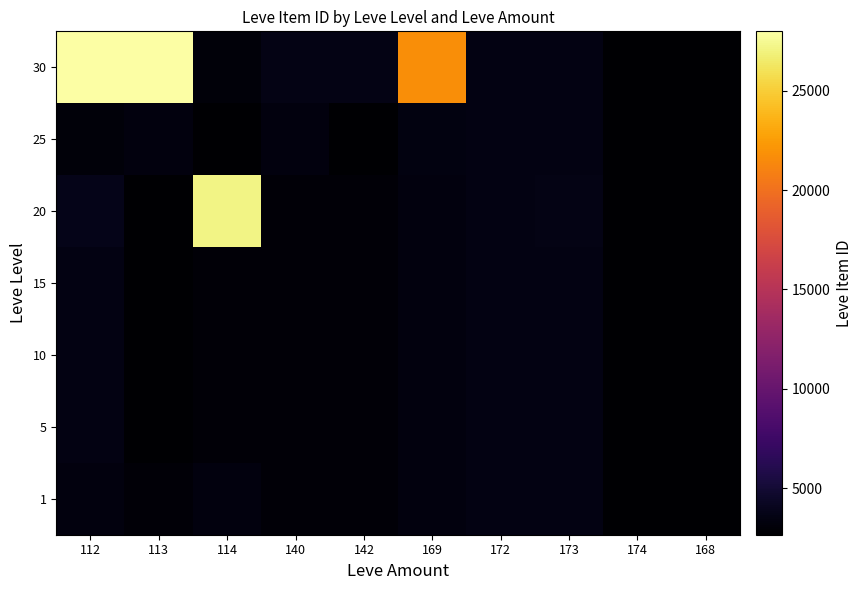

At which category does the chart reach its minimum across all series?

168